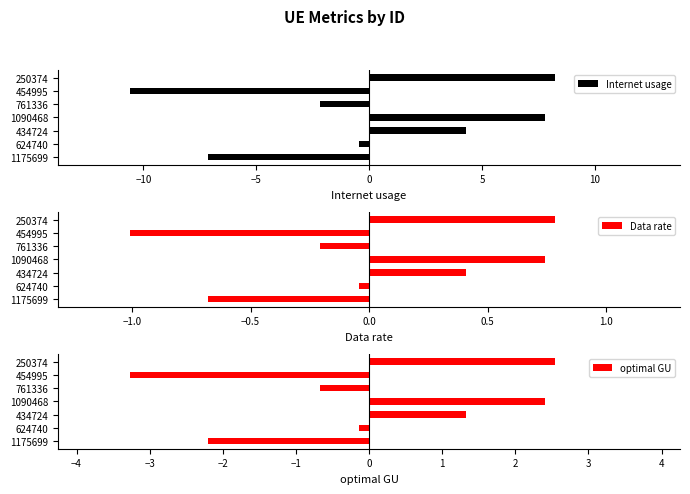

What are all the series names shown in the legend?

Internet usage, Data rate, optimal GU